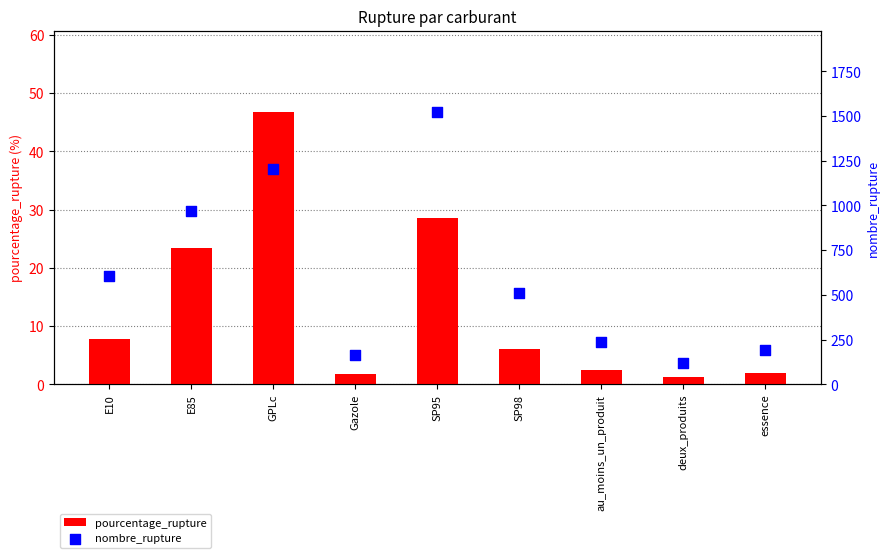

Which series reaches the maximum Y coordinate?

nombre_rupture